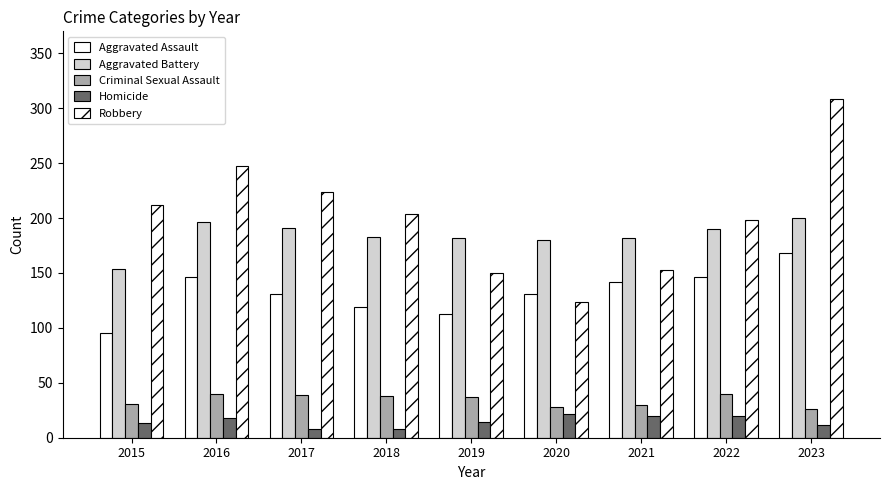

What is the approximate value of Criminal Sexual Assault at 2020?

28